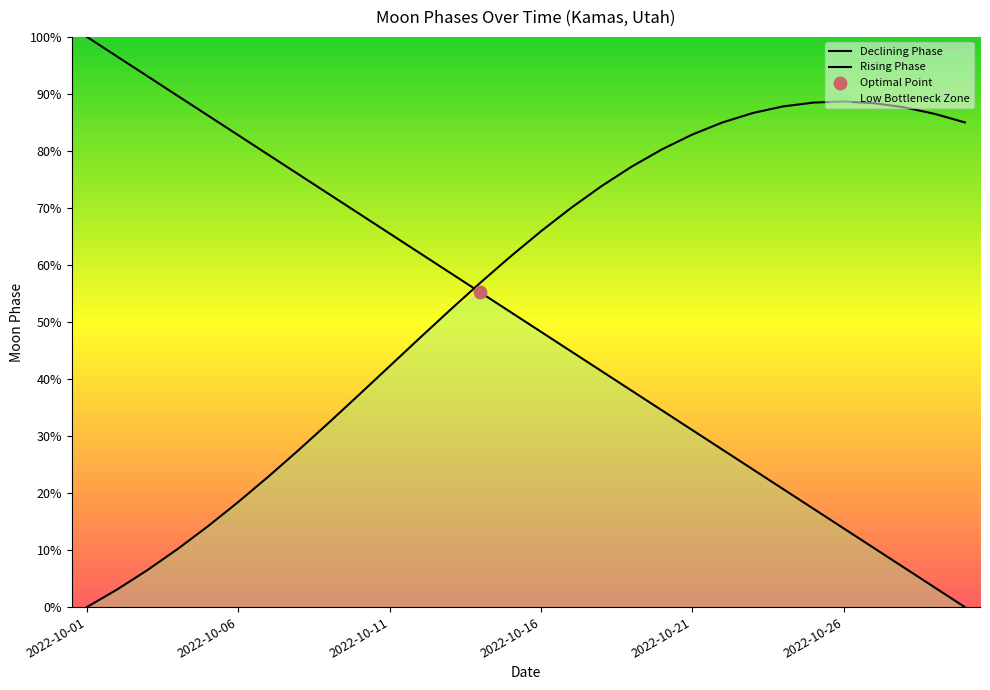

Which series has the largest total across all categories?

Rising Phase